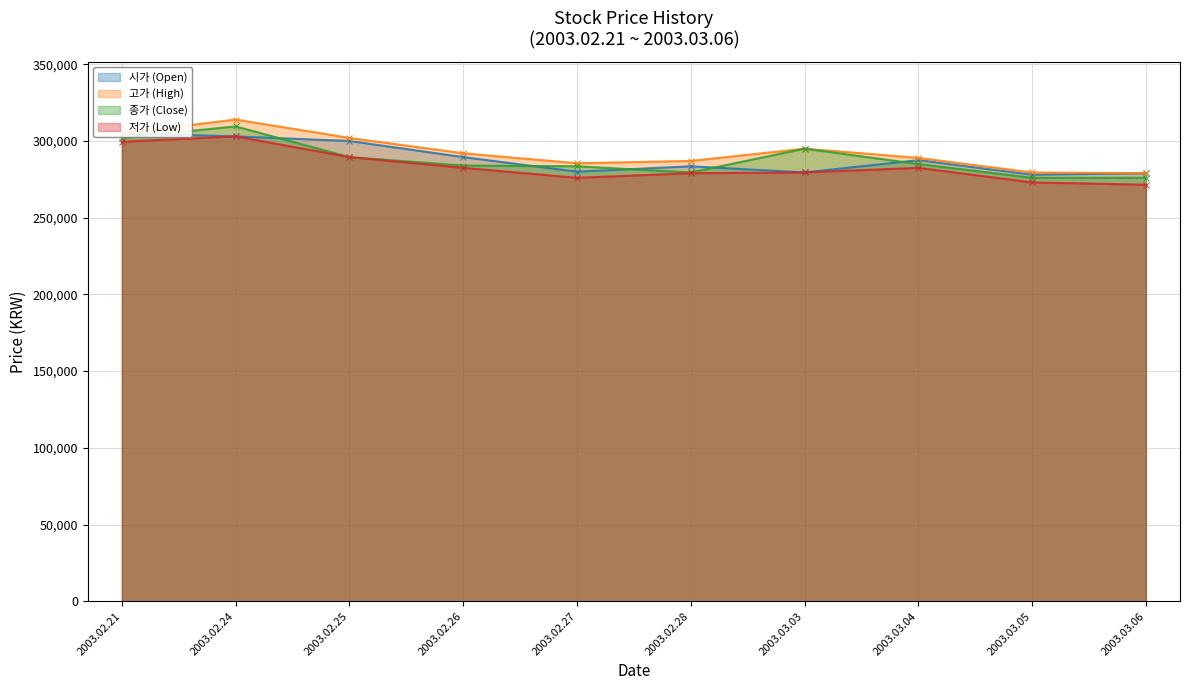

At which category does 종가 (Close) reach its first local valley?

2003.02.28